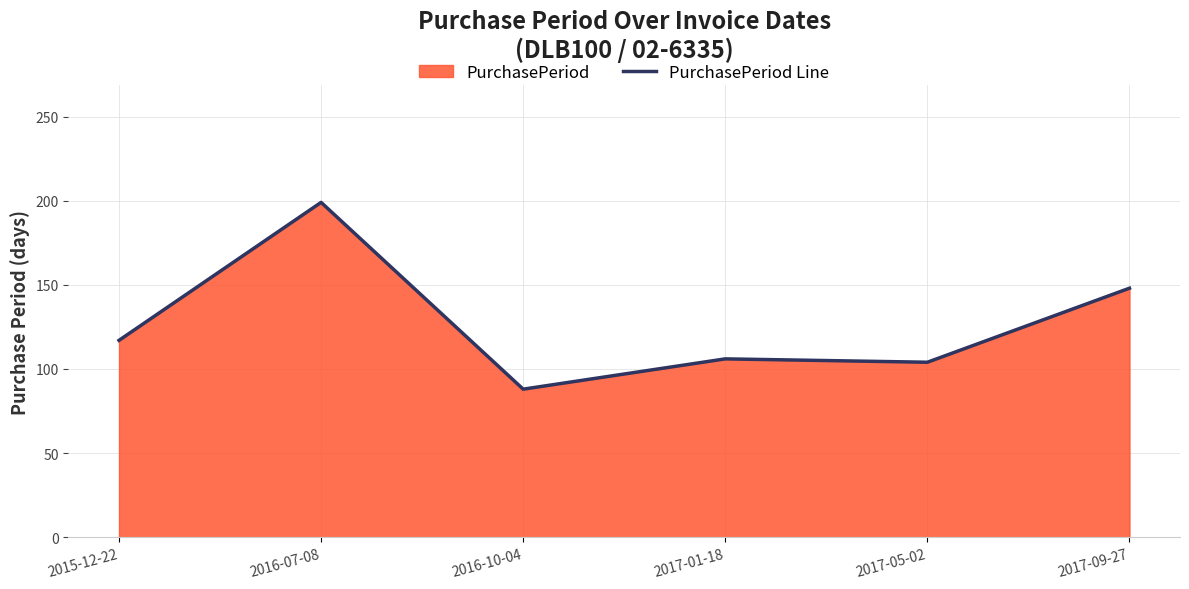

Reading right to left, extract all data points from this chart.

2017-09-27=148	2017-05-02=104	2017-01-18=106	2016-10-04=88	2016-07-08=199	2015-12-22=117